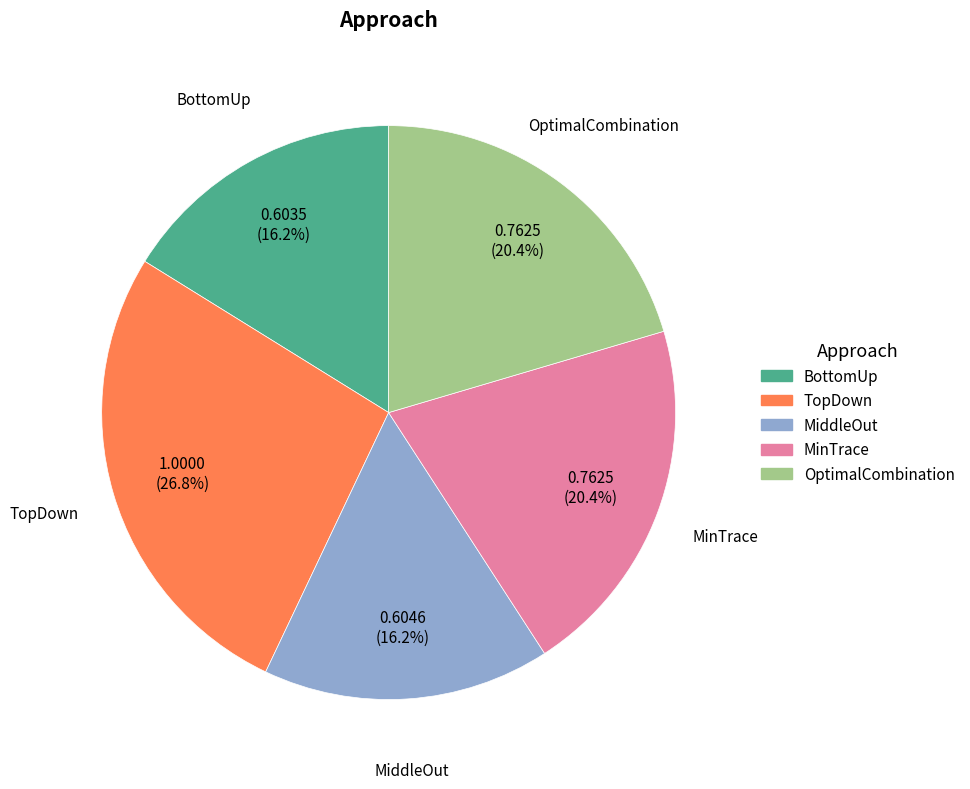

Is MinTrace the majority of the pie?

No